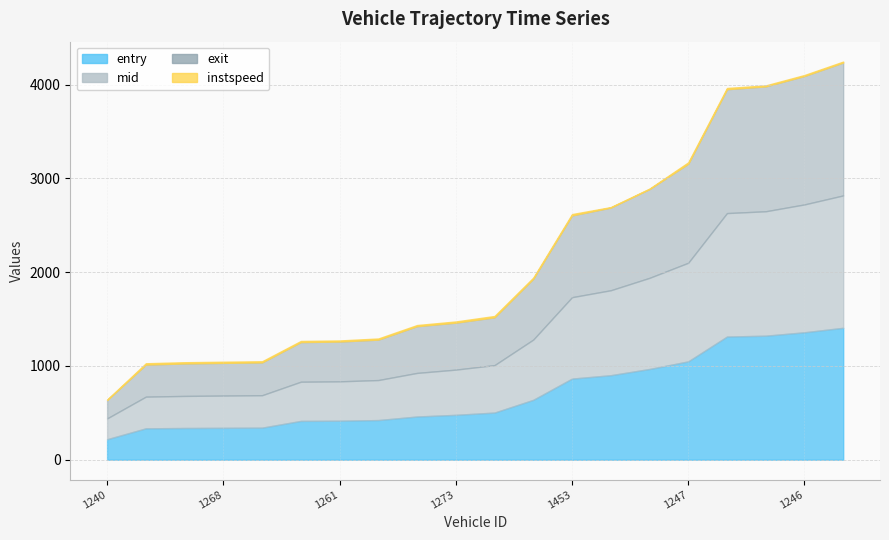

Read the entry value at 1303.

413.8